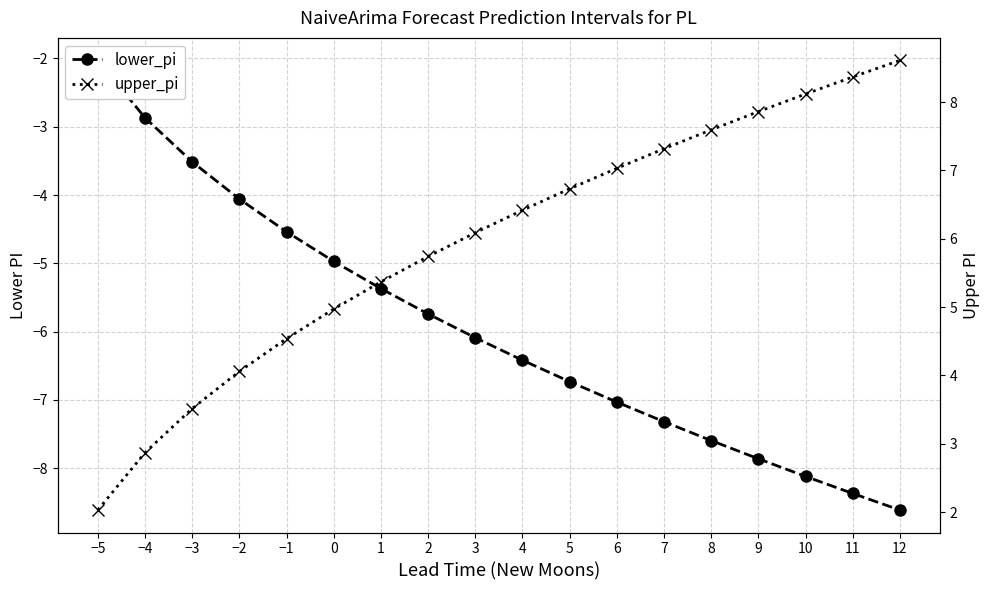

What is the difference between the lower_pi values at −2 and −5?

2.0